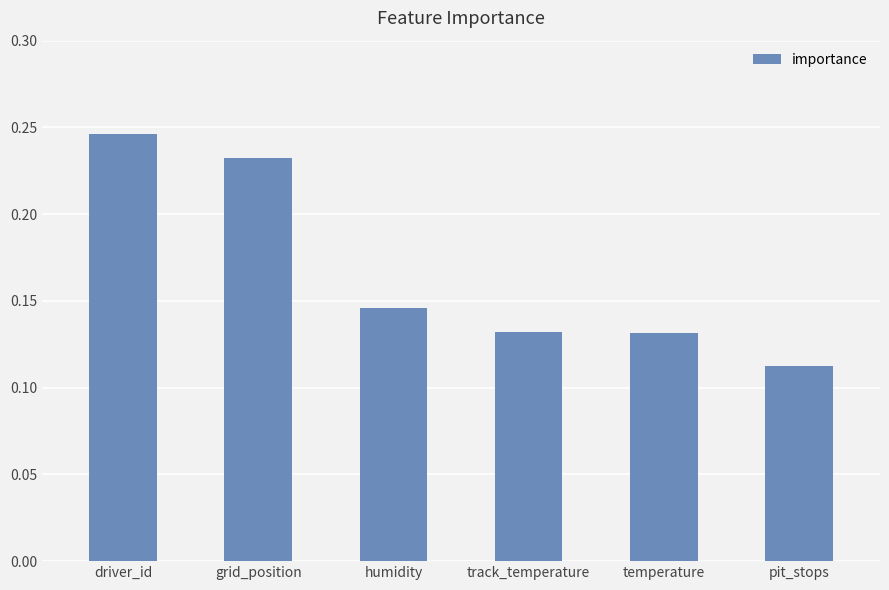

Which label corresponds to the smallest value in the chart?

pit_stops